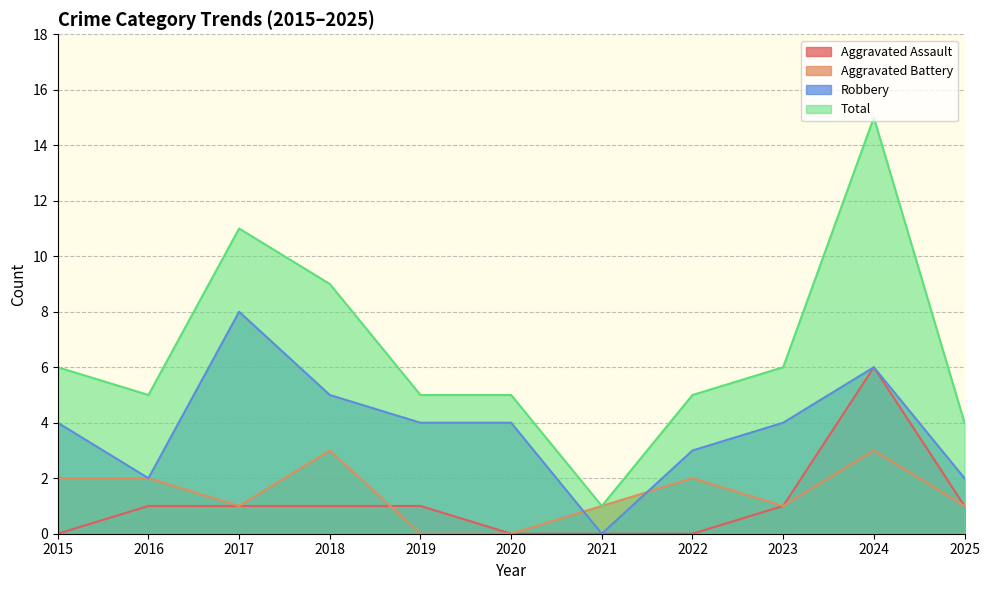

What is the difference between the second highest and minimum values in the Robbery series?

6